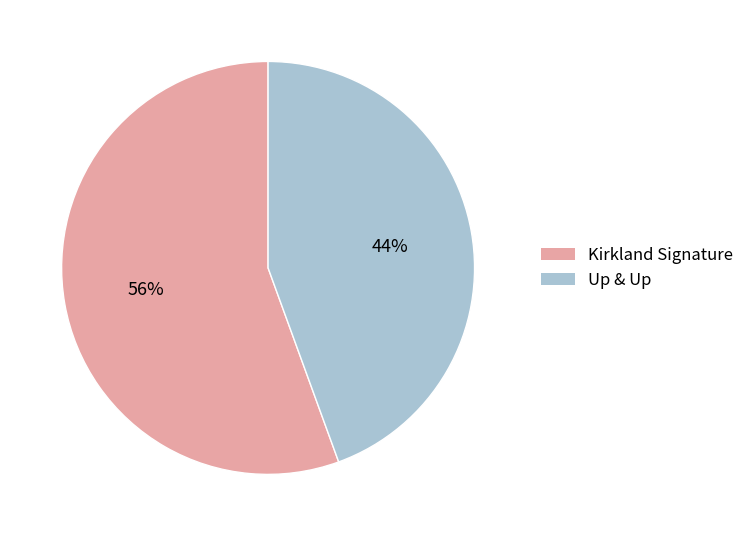

Combined, do Up & Up and Kirkland Signature account for over 50%?

Yes